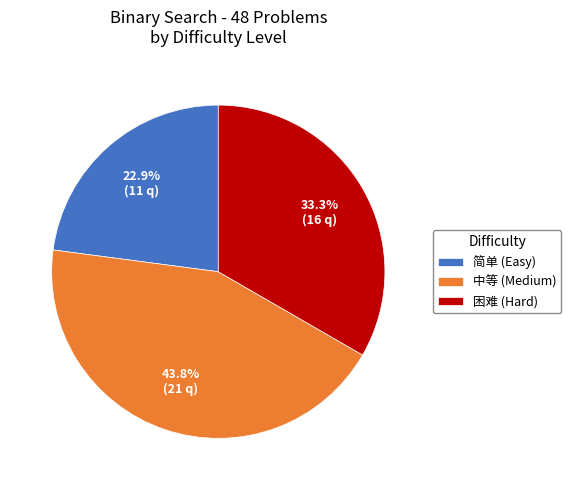

Rank the categories by value from lowest to highest.

简单, 困难, 中等